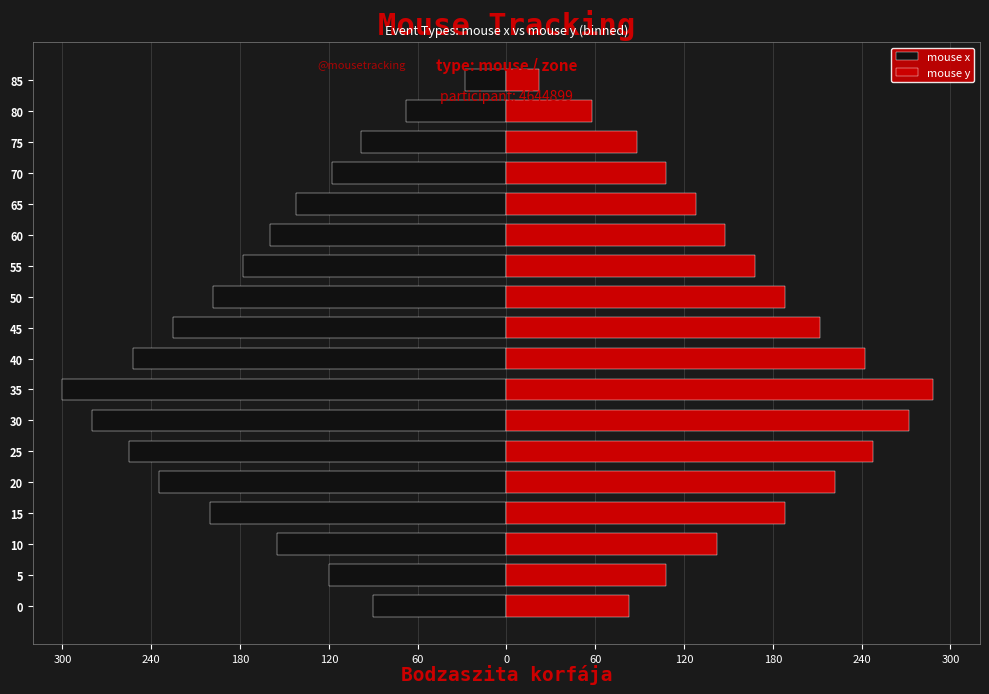

Reading left to right, transcribe all the data shown in this chart.

mouse x: -90	-120	-155	-200	-235	-255	-280	-300	-252	-225	-198	-178	-160	-142	-118	-98	-68	-28
mouse y: 83	108	142	188	222	248	272	288	242	212	188	168	148	128	108	88	58	22